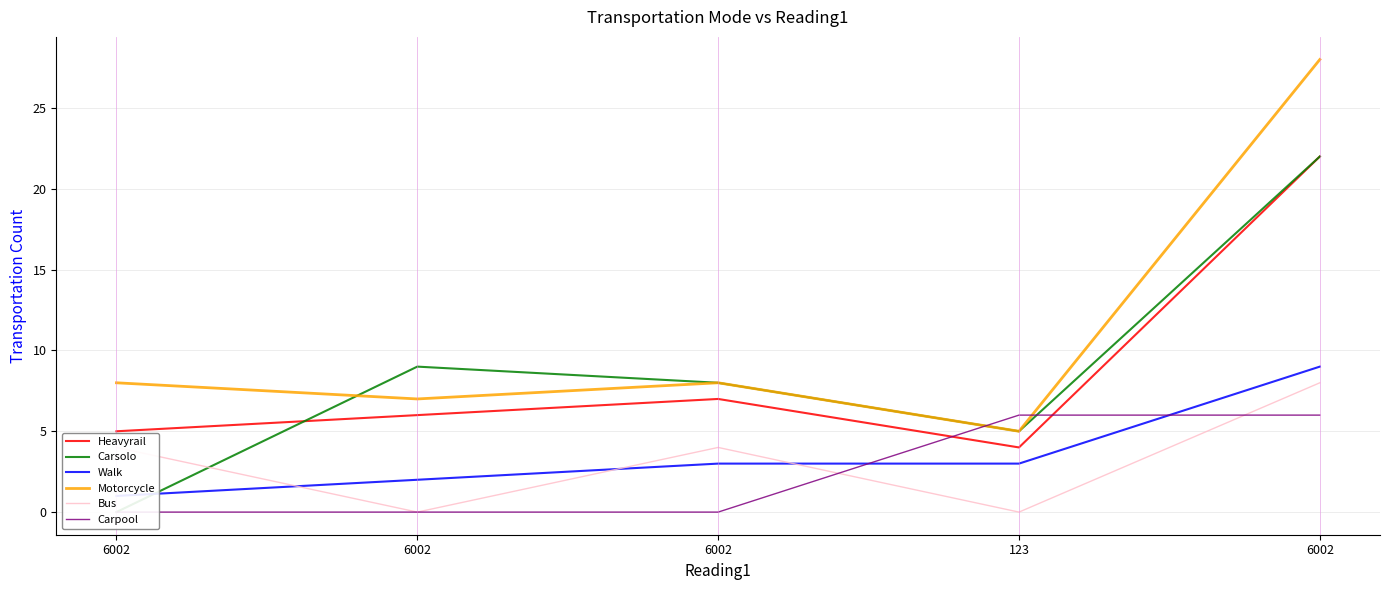

True or false: Motorcycle has a value of 5 at 123.

True